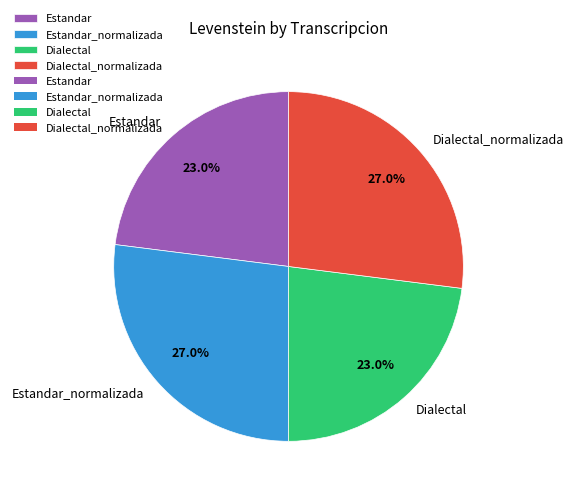

To the nearest percent, what is the difference between the Estandar and Estandar_normalizada slice percentages?

4%